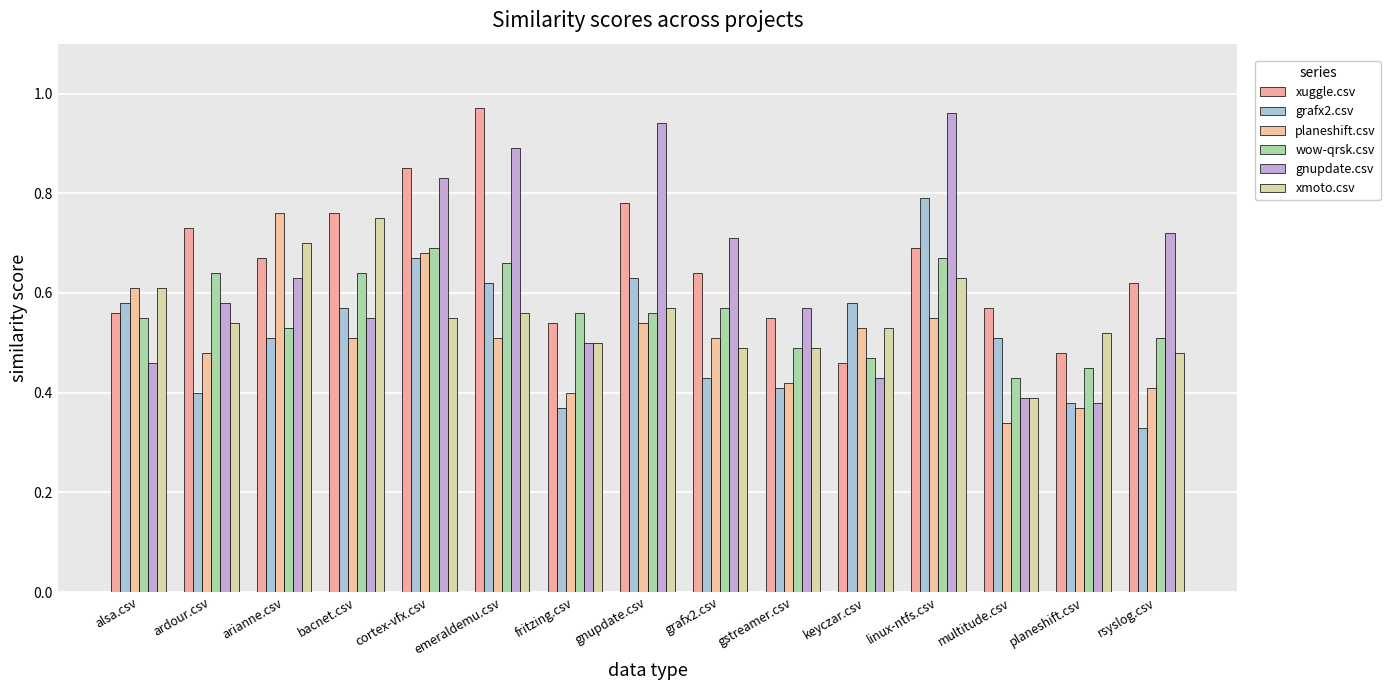

Reading left to right, what are all the values shown in this chart?

xuggle.csv: alsa.csv=0.6	ardour.csv=0.7	arianne.csv=0.7	bacnet.csv=0.8	cortex-vfx.csv=0.8	emeraldemu.csv=1.0	fritzing.csv=0.5	gnupdate.csv=0.8	grafx2.csv=0.6	gstreamer.csv=0.6	keyczar.csv=0.5	linux-ntfs.csv=0.7	multitude.csv=0.6	planeshift.csv=0.5	rsyslog.csv=0.6
grafx2.csv: alsa.csv=0.6	ardour.csv=0.4	arianne.csv=0.5	bacnet.csv=0.6	cortex-vfx.csv=0.7	emeraldemu.csv=0.6	fritzing.csv=0.4	gnupdate.csv=0.6	grafx2.csv=0.4	gstreamer.csv=0.4	keyczar.csv=0.6	linux-ntfs.csv=0.8	multitude.csv=0.5	planeshift.csv=0.4	rsyslog.csv=0.3
planeshift.csv: alsa.csv=0.6	ardour.csv=0.5	arianne.csv=0.8	bacnet.csv=0.5	cortex-vfx.csv=0.7	emeraldemu.csv=0.5	fritzing.csv=0.4	gnupdate.csv=0.5	grafx2.csv=0.5	gstreamer.csv=0.4	keyczar.csv=0.5	linux-ntfs.csv=0.6	multitude.csv=0.3	planeshift.csv=0.4	rsyslog.csv=0.4
wow-qrsk.csv: alsa.csv=0.6	ardour.csv=0.6	arianne.csv=0.5	bacnet.csv=0.6	cortex-vfx.csv=0.7	emeraldemu.csv=0.7	fritzing.csv=0.6	gnupdate.csv=0.6	grafx2.csv=0.6	gstreamer.csv=0.5	keyczar.csv=0.5	linux-ntfs.csv=0.7	multitude.csv=0.4	planeshift.csv=0.5	rsyslog.csv=0.5
gnupdate.csv: alsa.csv=0.5	ardour.csv=0.6	arianne.csv=0.6	bacnet.csv=0.6	cortex-vfx.csv=0.8	emeraldemu.csv=0.9	fritzing.csv=0.5	gnupdate.csv=0.9	grafx2.csv=0.7	gstreamer.csv=0.6	keyczar.csv=0.4	linux-ntfs.csv=1.0	multitude.csv=0.4	planeshift.csv=0.4	rsyslog.csv=0.7
xmoto.csv: alsa.csv=0.6	ardour.csv=0.5	arianne.csv=0.7	bacnet.csv=0.8	cortex-vfx.csv=0.6	emeraldemu.csv=0.6	fritzing.csv=0.5	gnupdate.csv=0.6	grafx2.csv=0.5	gstreamer.csv=0.5	keyczar.csv=0.5	linux-ntfs.csv=0.6	multitude.csv=0.4	planeshift.csv=0.5	rsyslog.csv=0.5